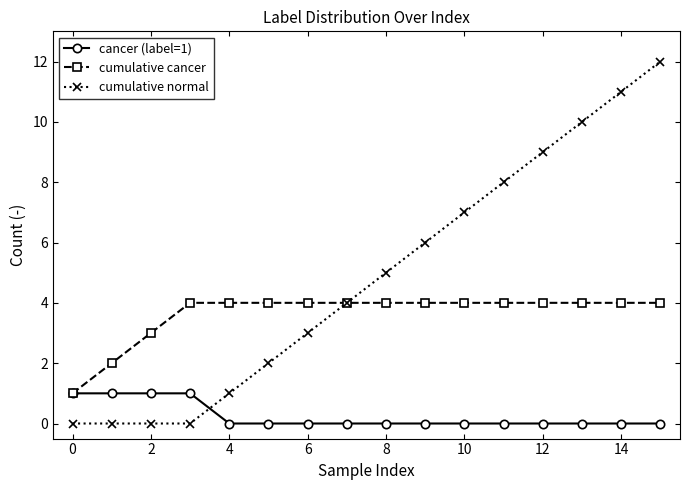

List the series in order of their overall mean, highest first.

cumulative normal, cumulative cancer, cancer (label=1)